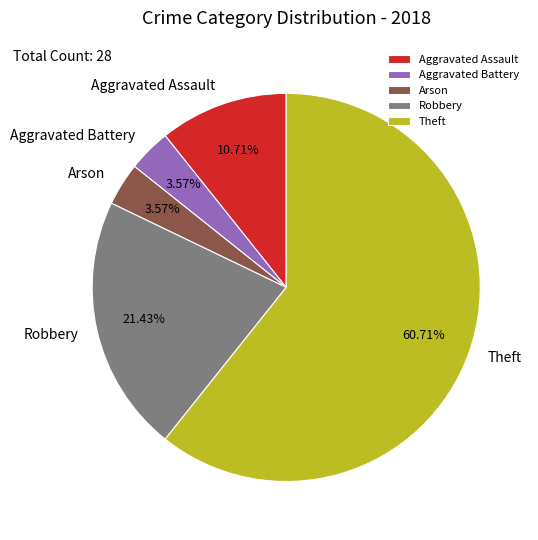

What percentage is the Theft slice, to the nearest percent?

61%